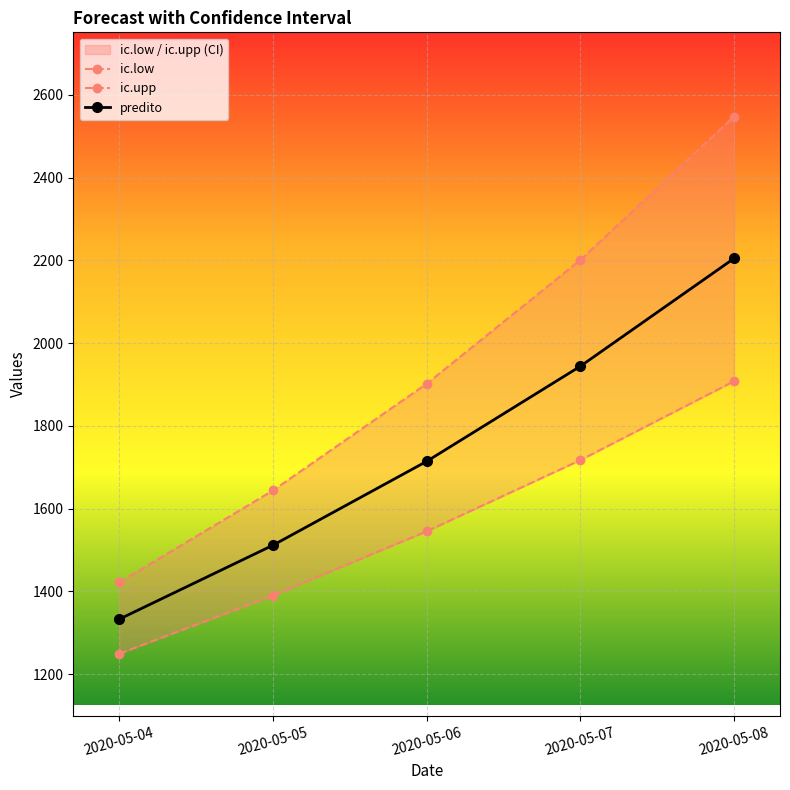

True or false: ic.low and ic.upp intersect in this chart.

False